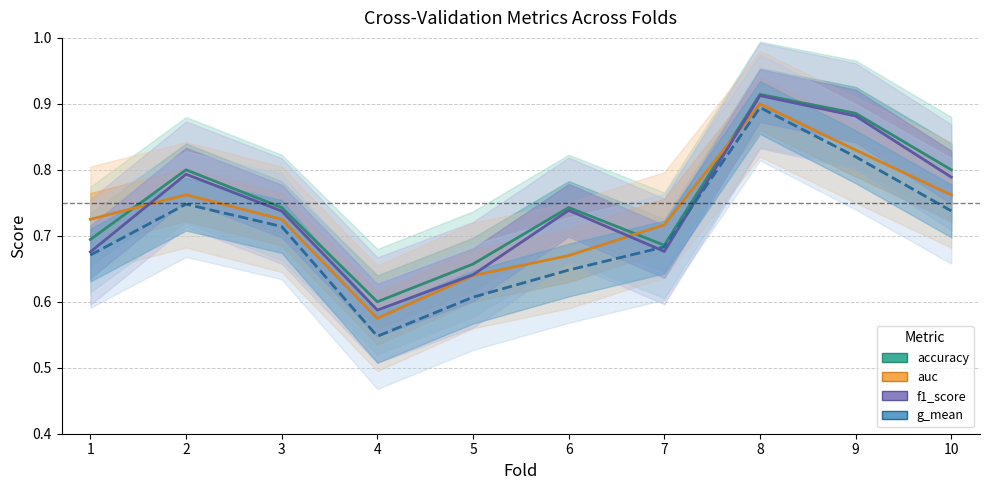

At which category does the chart reach its minimum across all series?

4